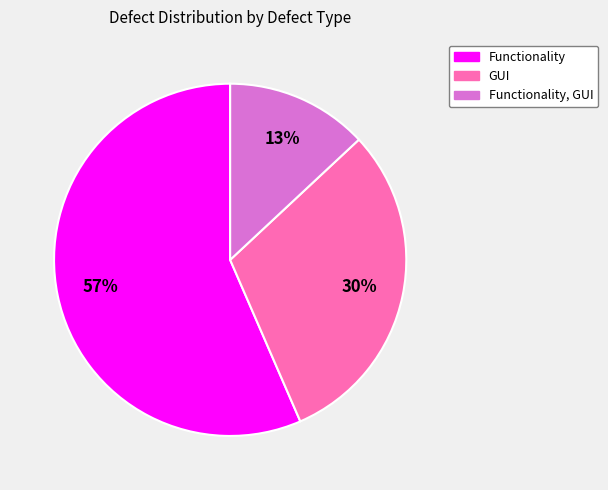

To the nearest percent, what percentage of the pie is GUI?

30%